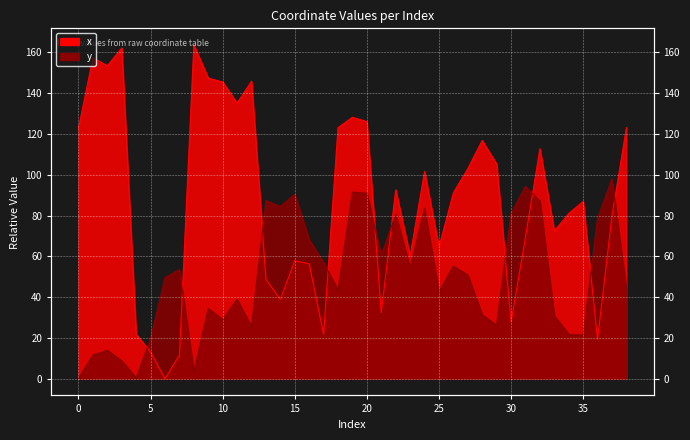

The x series shows 38.9 at 14. True or false?

True